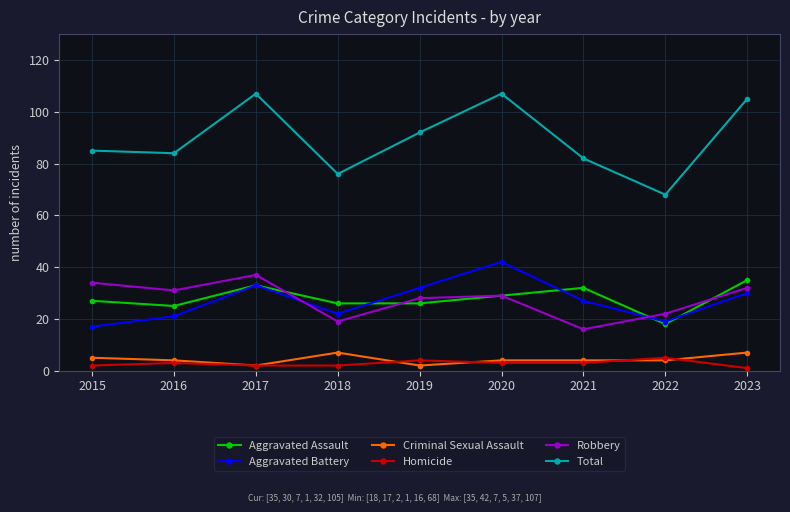

Where is the first local maximum for Aggravated Battery?

2017